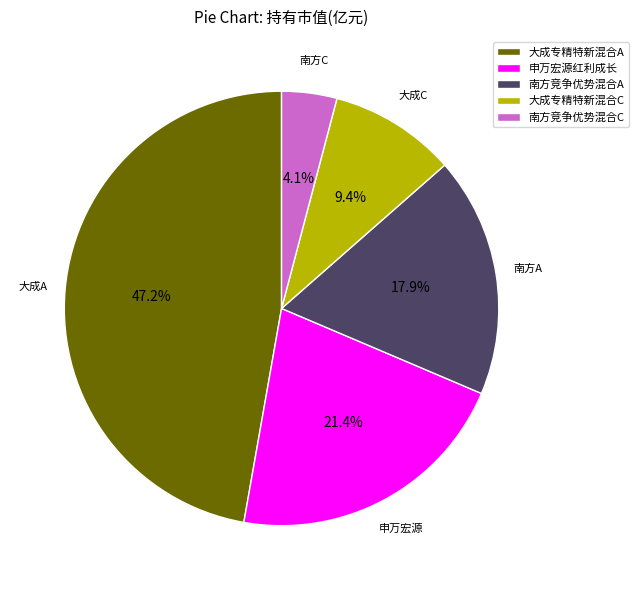

Which category has the biggest portion of the pie?

大成专精特新混合A